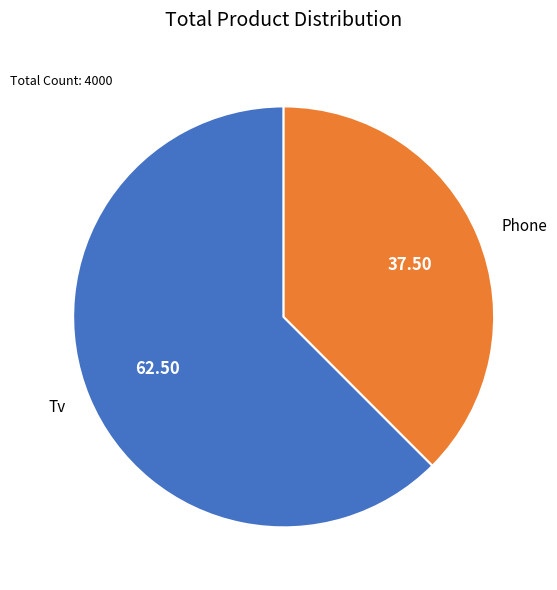

Does any single category account for the majority?

Yes